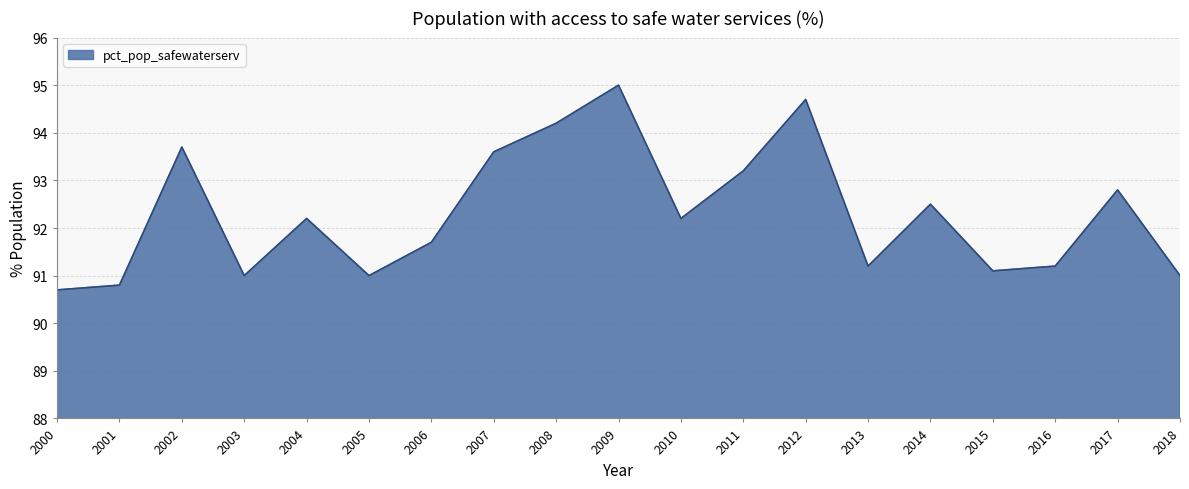

Reading left to right, what are all the values shown in this chart?

90.7	90.8	93.7	91.0	92.2	91.0	91.7	93.6	94.2	95.0	92.2	93.2	94.7	91.2	92.5	91.1	91.2	92.8	91.0